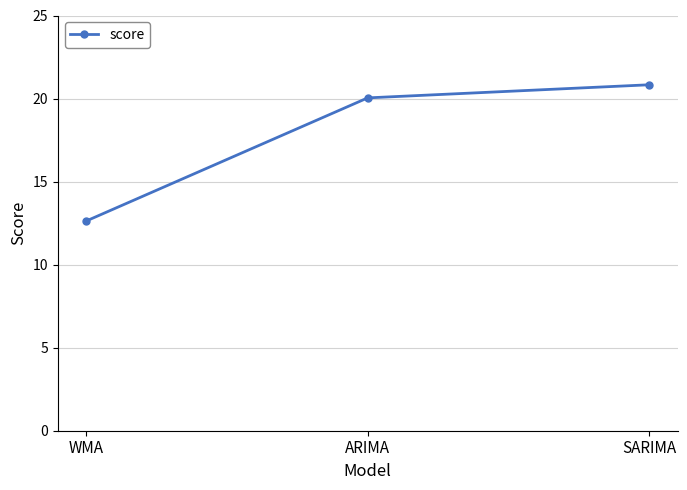

Reading left to right, extract all data points from this chart.

12.6	20.0	20.8